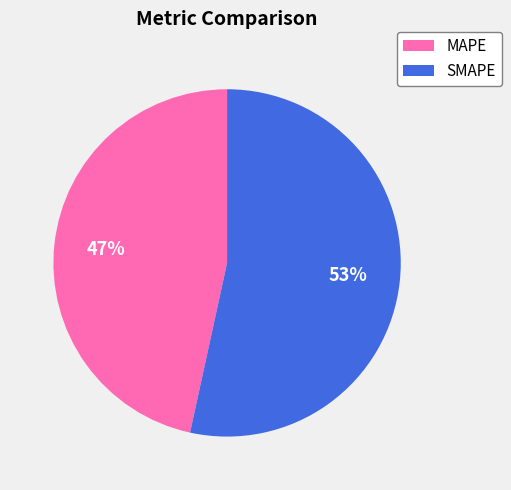

Which has a higher value, SMAPE or MAPE?

SMAPE